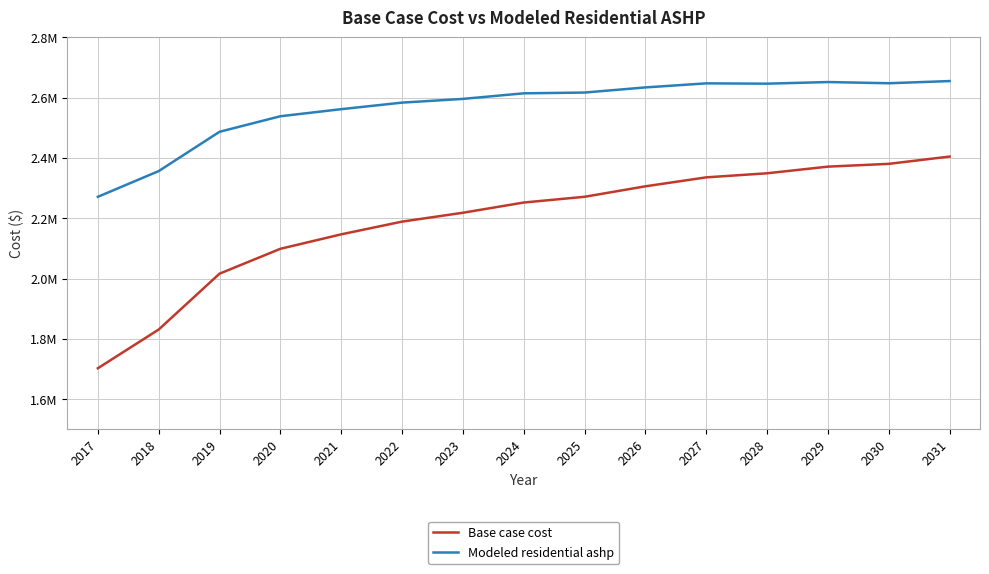

Does the chart display data point markers on the line(s)?

No